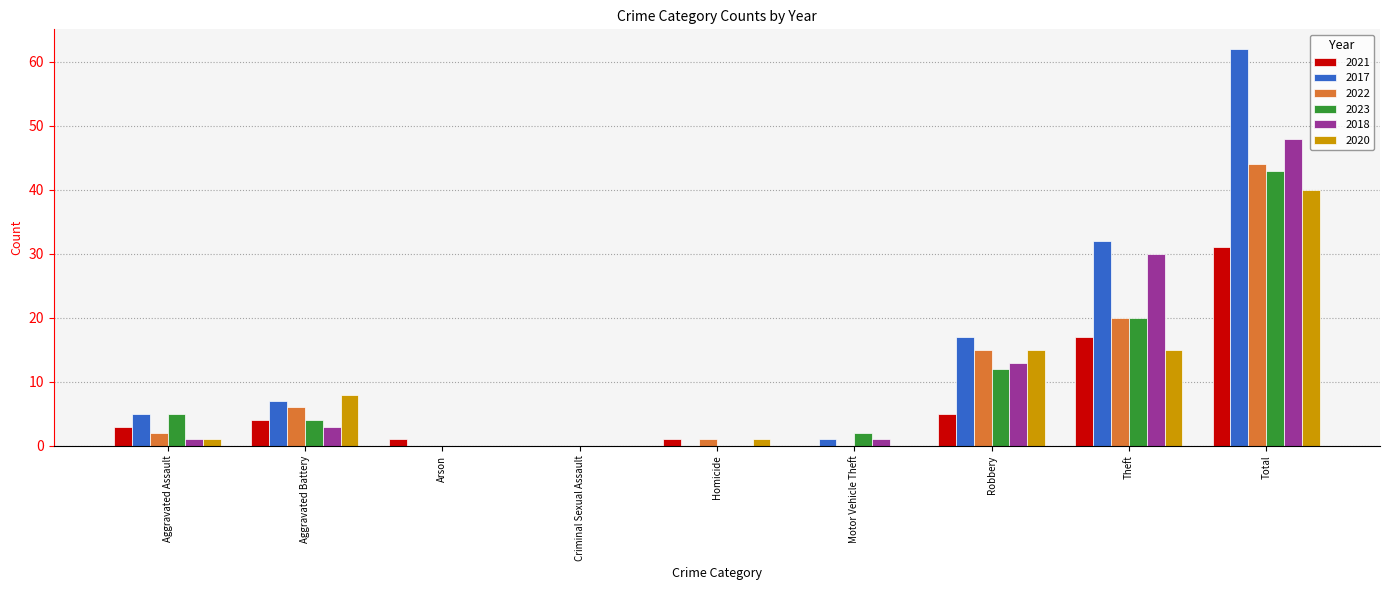

The 2018 series shows 21 at Robbery. True or false?

False